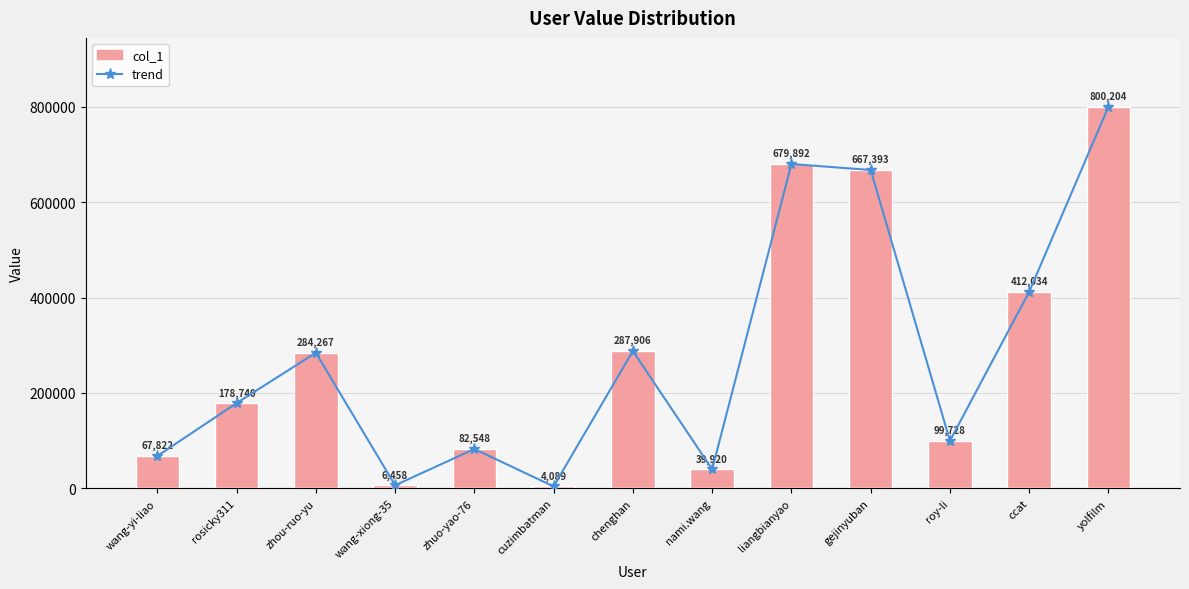

What are all the series names shown in the legend?

trend, col_1